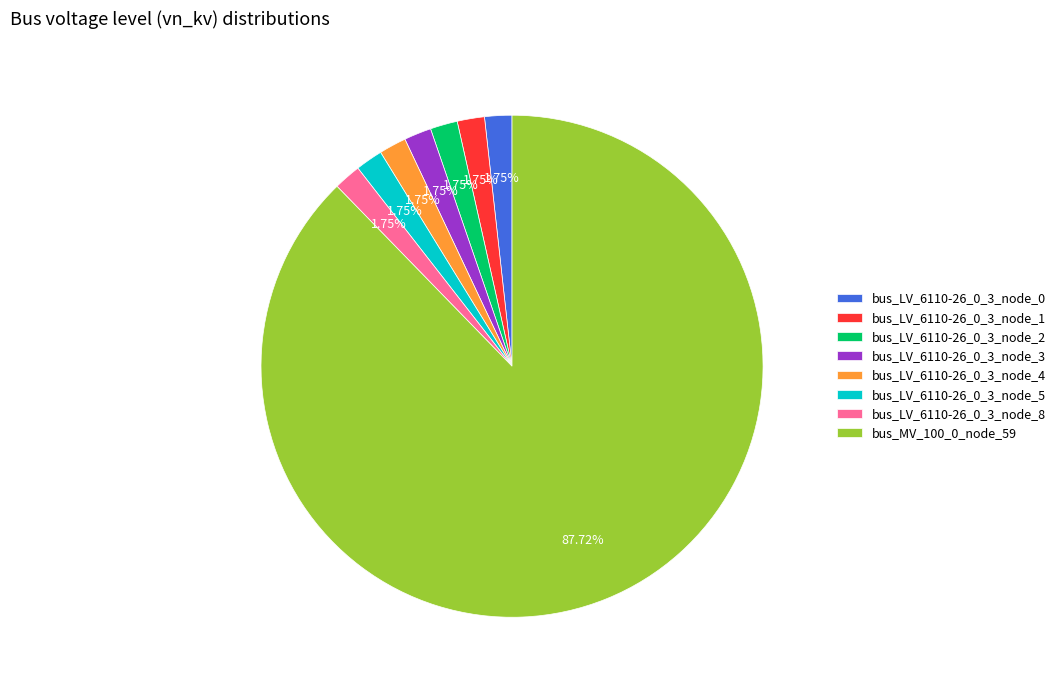

Combined, what portion of the pie is bus_LV_6110-26_0_3_node_1 and bus_LV_6110-26_0_3_node_0?

3.5%